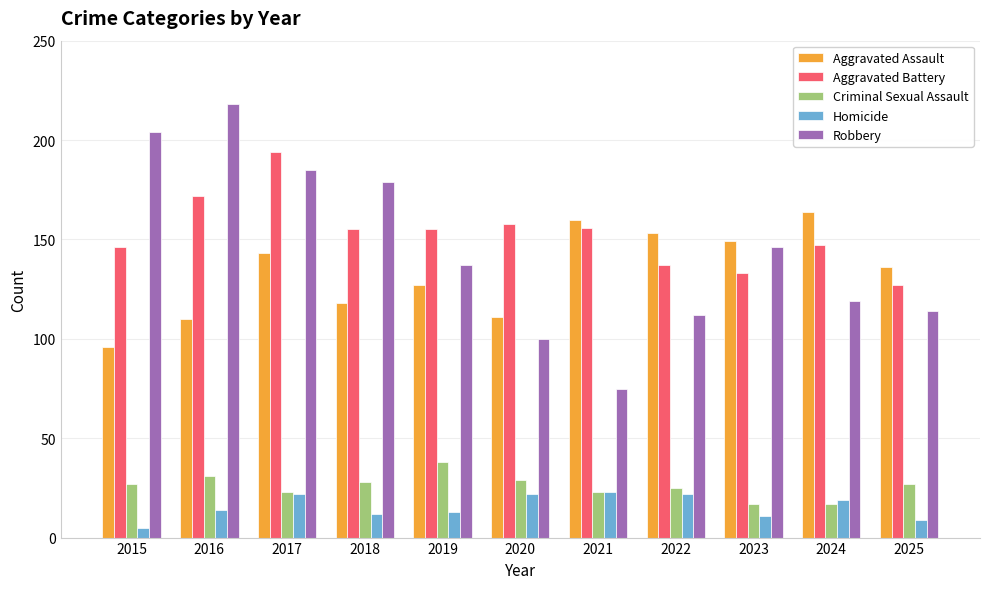

Which series has the widest spread of values?

Robbery